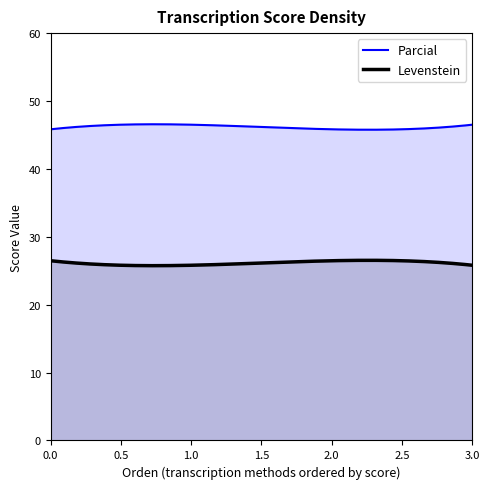

What is the greatest value displayed?

46.6